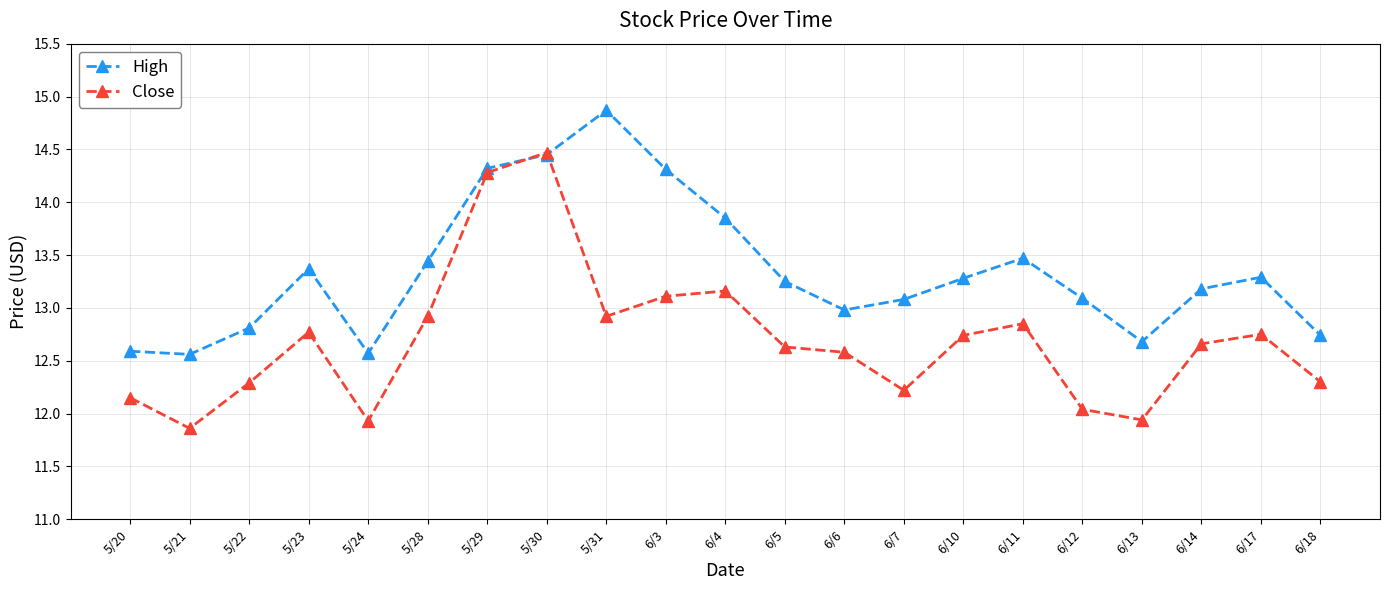

What is the highest value of the High series?

14.9